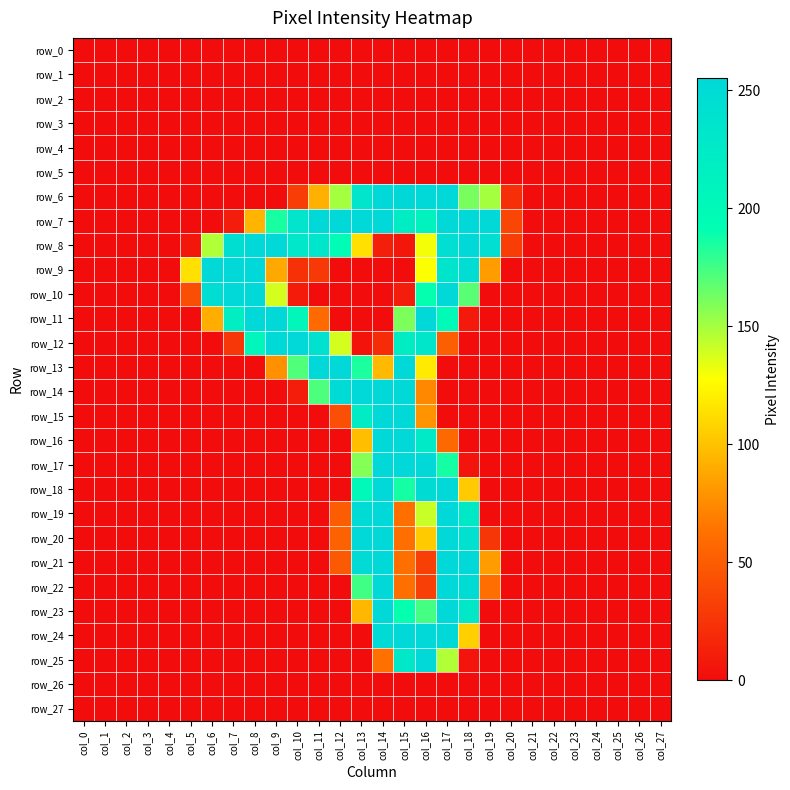

At which category is the sum across all series the highest?

col_17